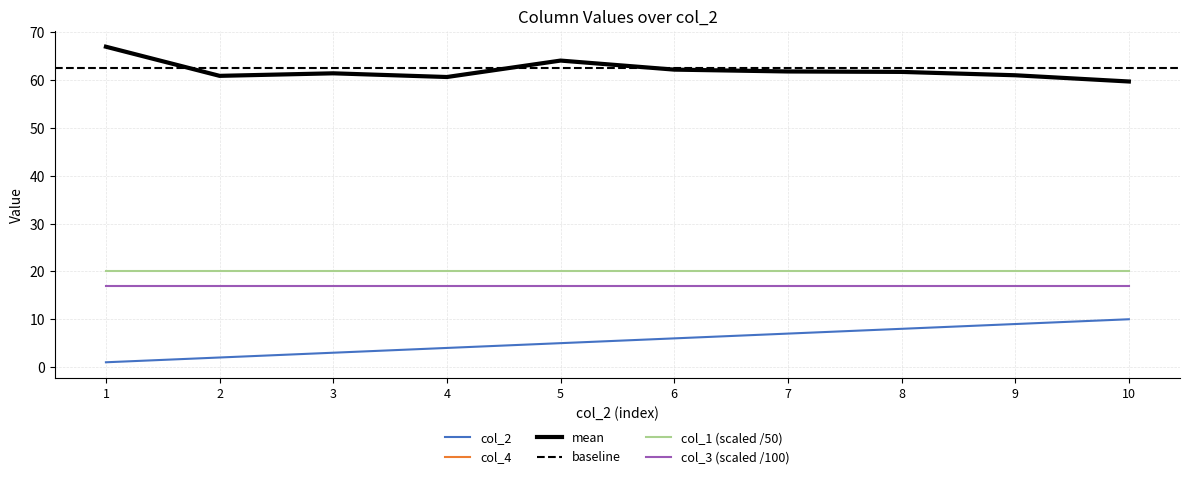

What is the total value across all series at 3?

64.4